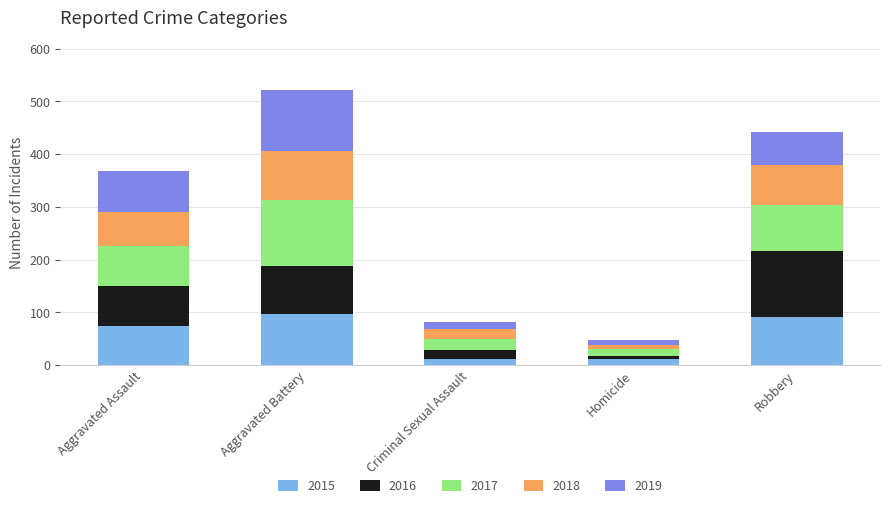

What is the total value across all series at Robbery?

442